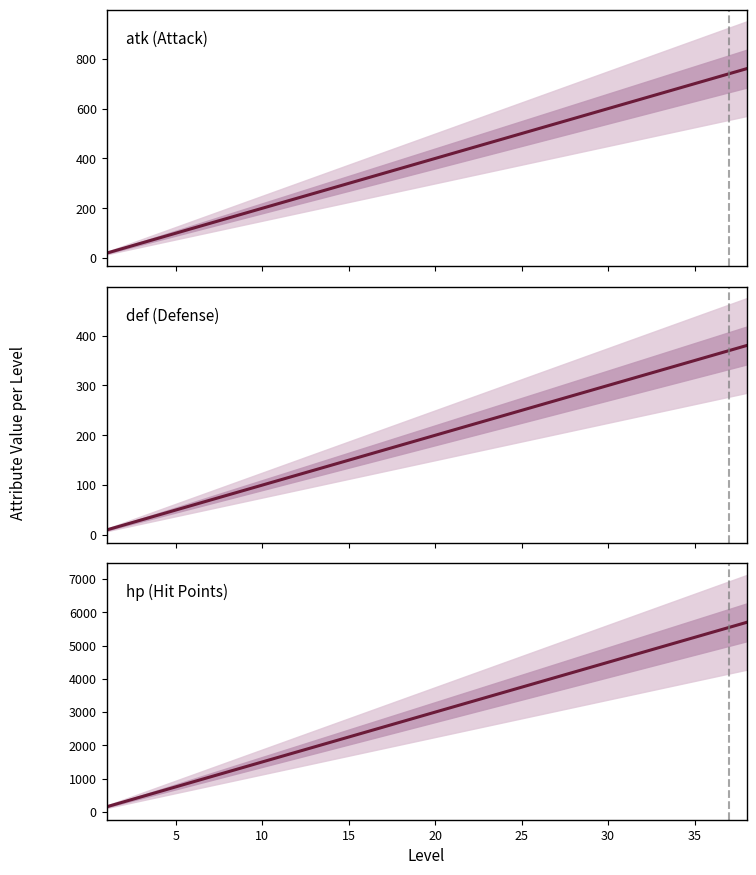

What is the total value across all series at 5?

900